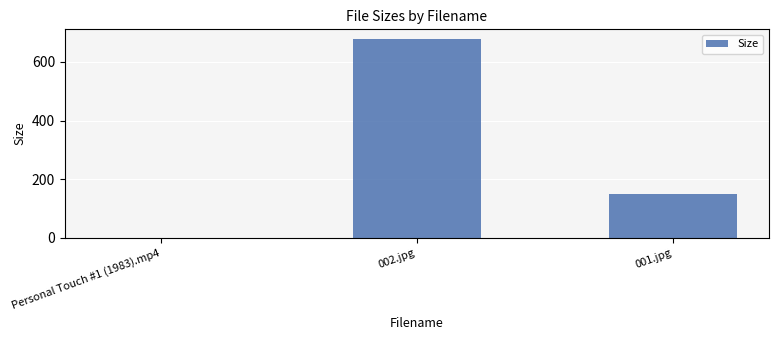

At which category does the chart reach its peak across all series?

002.jpg